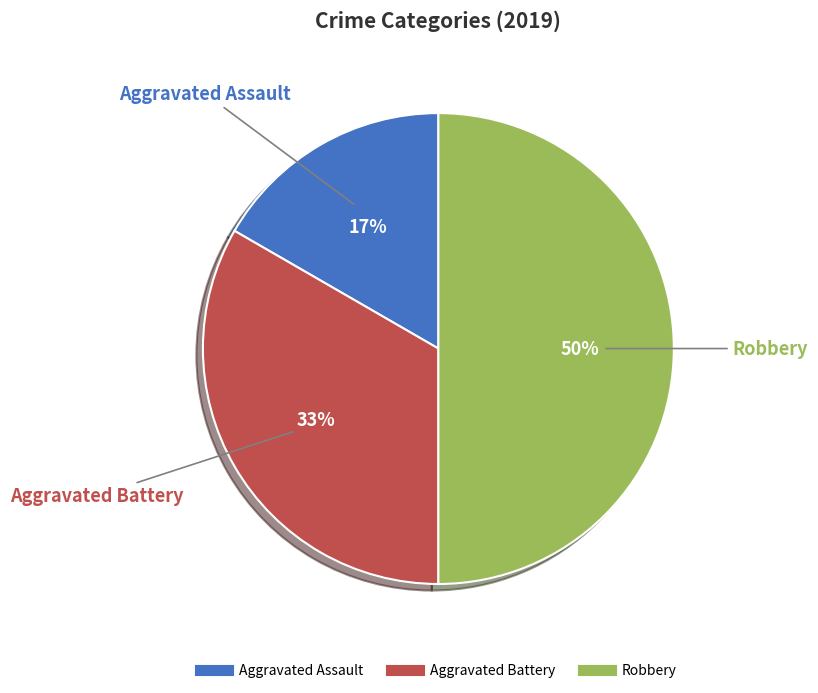

True or false: Aggravated Battery accounts for 39% of the total.

False